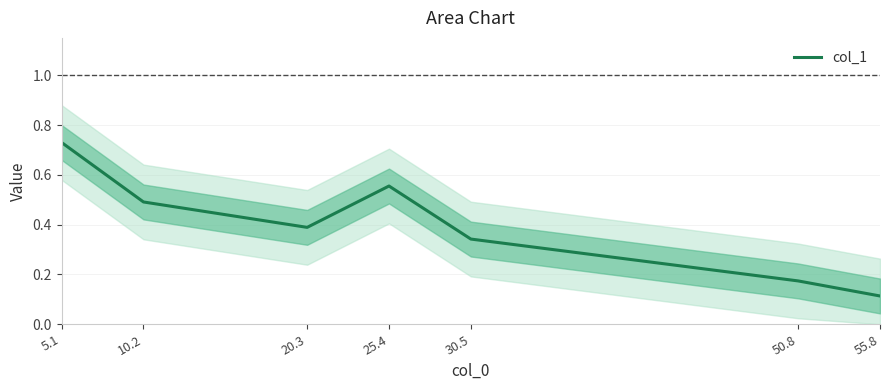

The chart shows a value of 0.2 at 50.8. True or false?

False